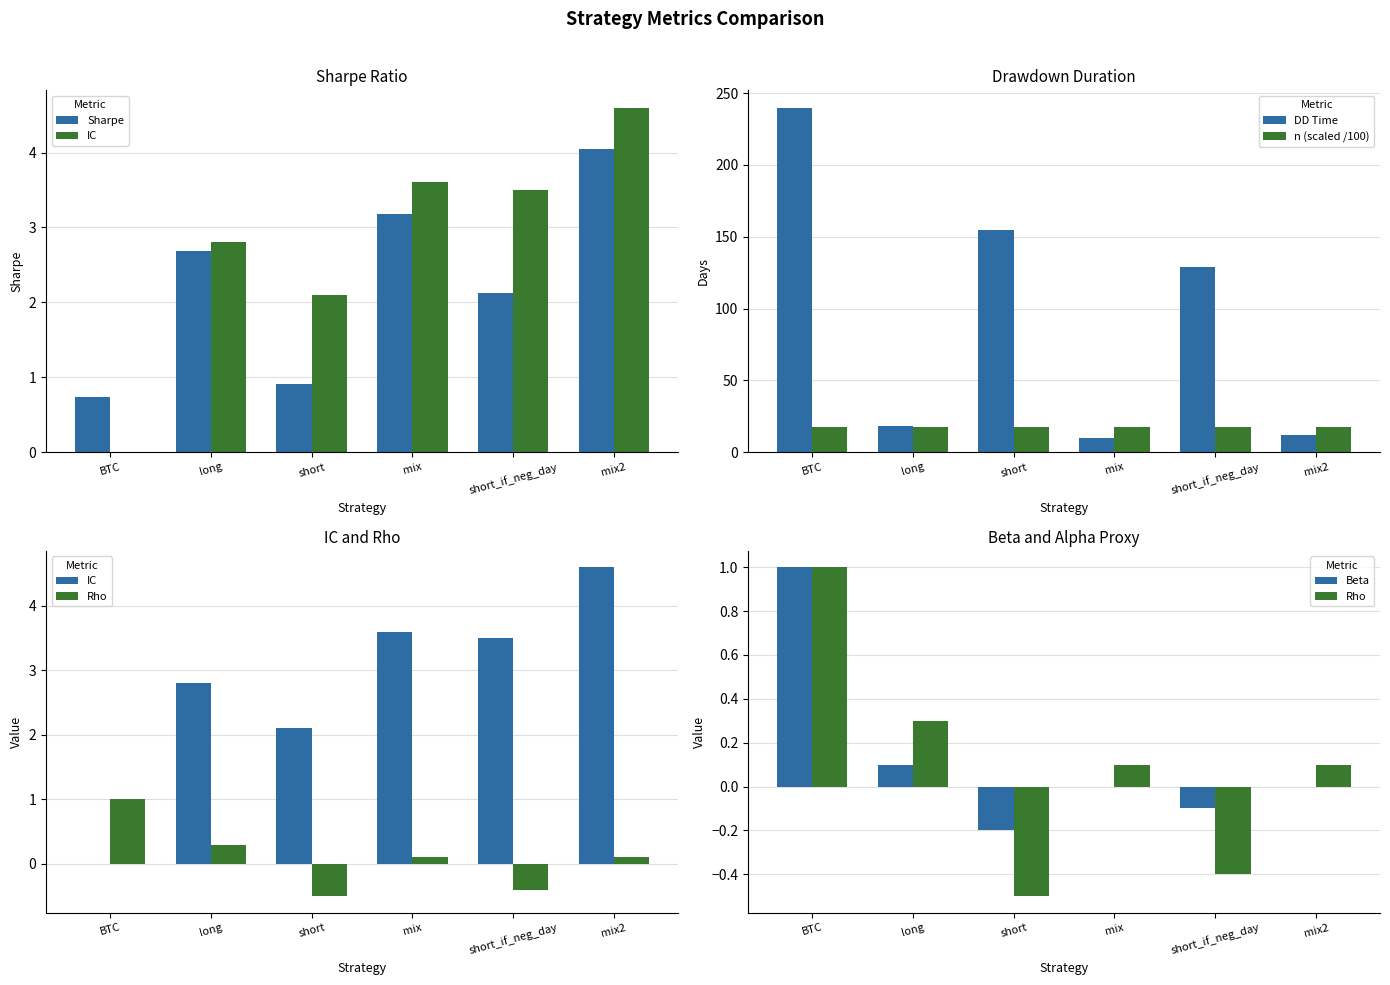

At which label is DD Time closest to 125?

short_if_neg_day